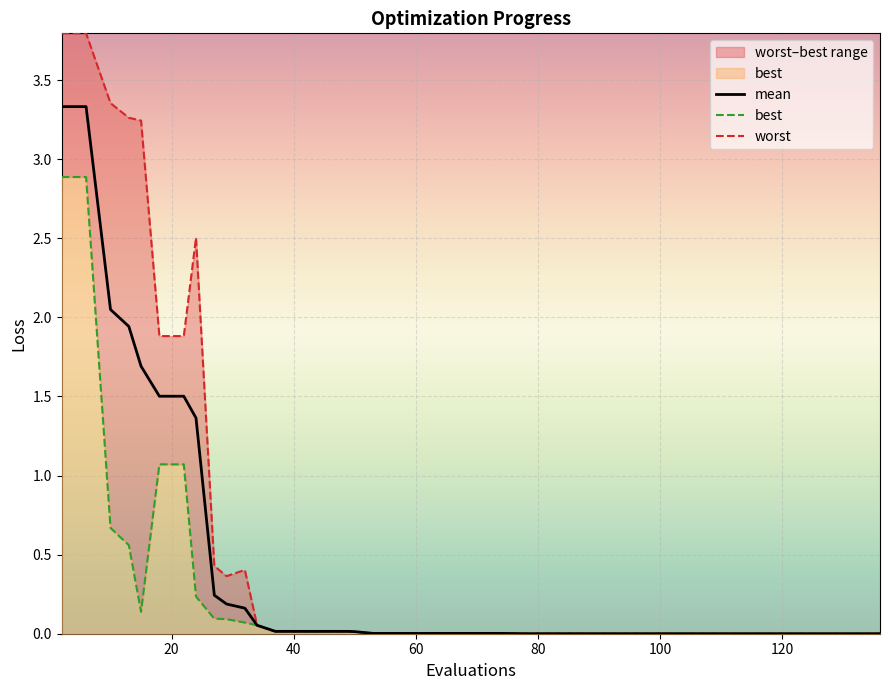

What is the highest value of the mean series?

3.3